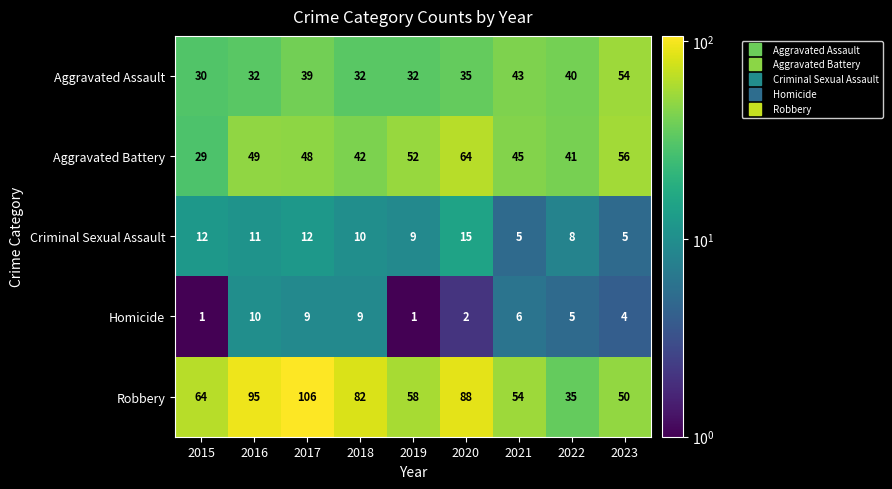

What is the difference between the maximum and minimum values in the Aggravated Assault series?

24